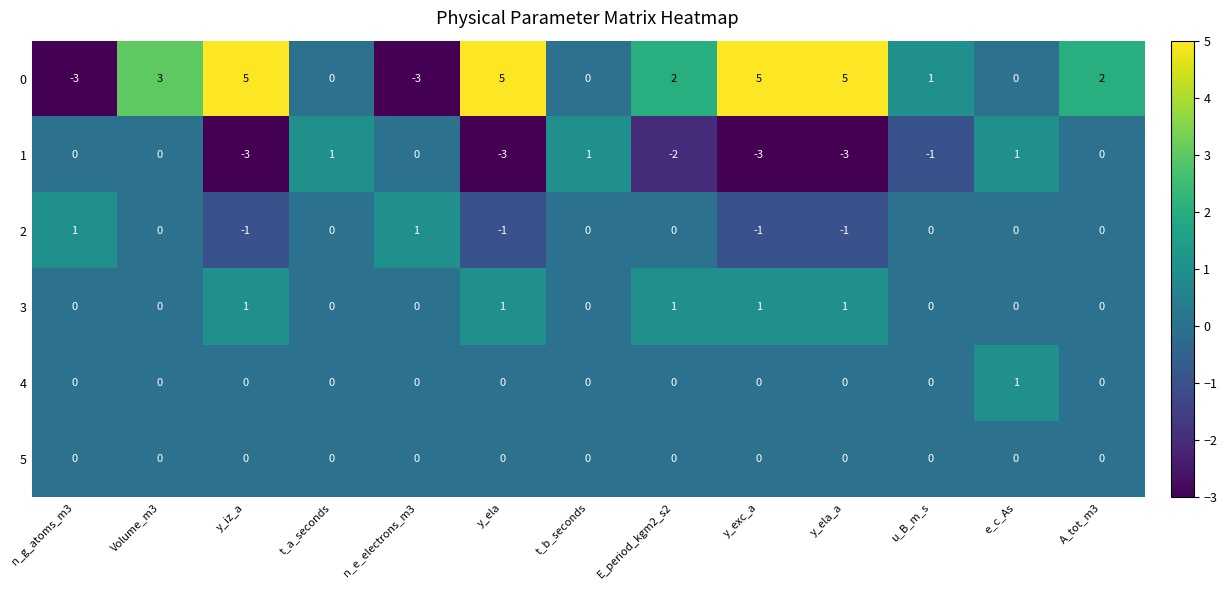

Count the 3 values in the range 0 to 1.

13